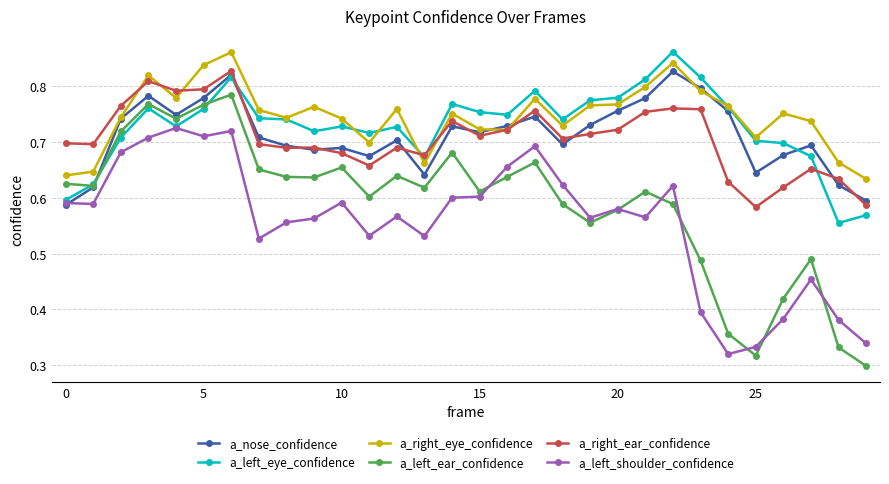

Which series has the largest range (max minus min)?

a_left_ear_confidence